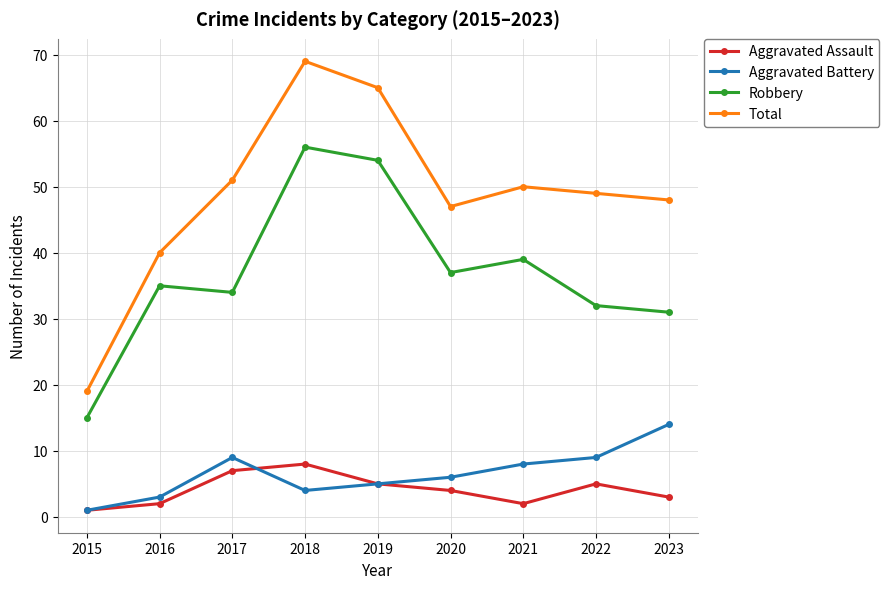

Reading left to right, list all the values displayed in this chart.

Aggravated Assault: 1	2	7	8	5	4	2	5	3
Aggravated Battery: 1	3	9	4	5	6	8	9	14
Robbery: 15	35	34	56	54	37	39	32	31
Total: 19	40	51	69	65	47	50	49	48